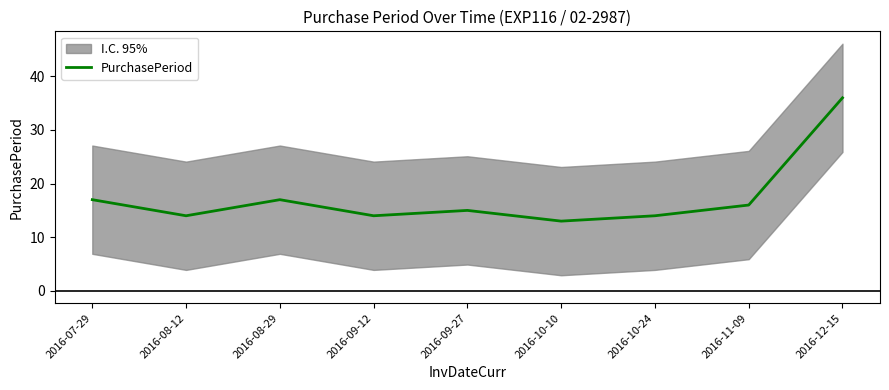

Reading left to right, list all the values displayed in this chart.

2016-07-29=17	2016-08-12=14	2016-08-29=17	2016-09-12=14	2016-09-27=15	2016-10-10=13	2016-10-24=14	2016-11-09=16	2016-12-15=36